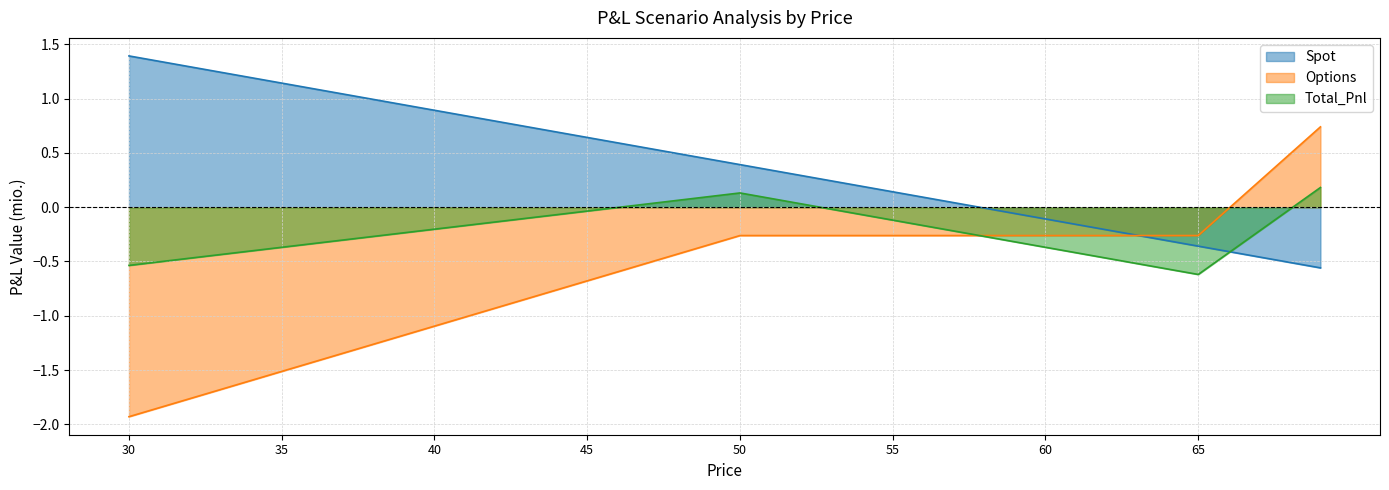

How many data points in Spot are less than 0?

12